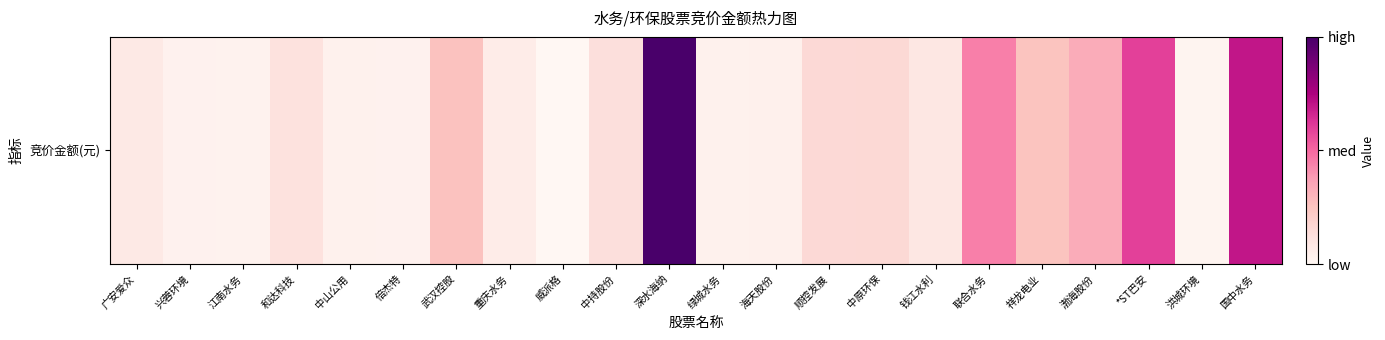

Approximately how many times larger is the value at 渤海股份 compared to 顺控发展?

2.0